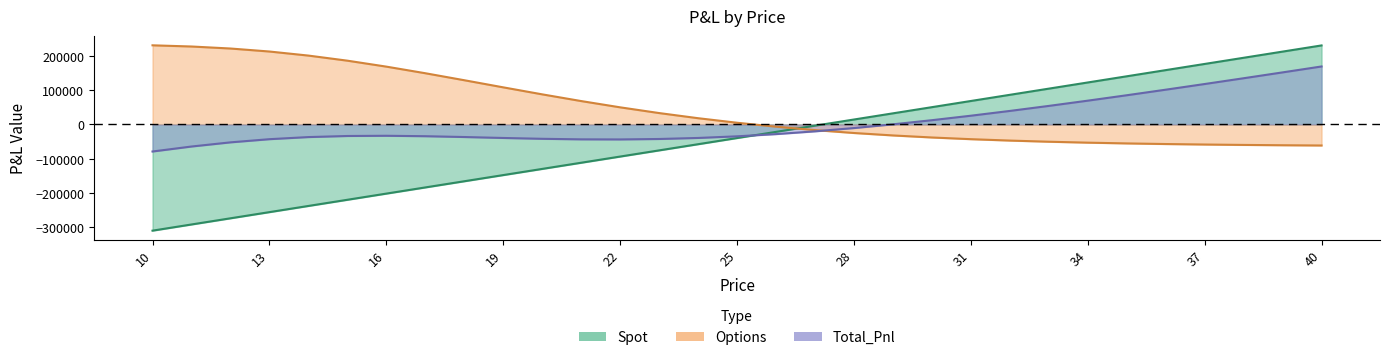

How many intersections are there between Options and Spot?

1